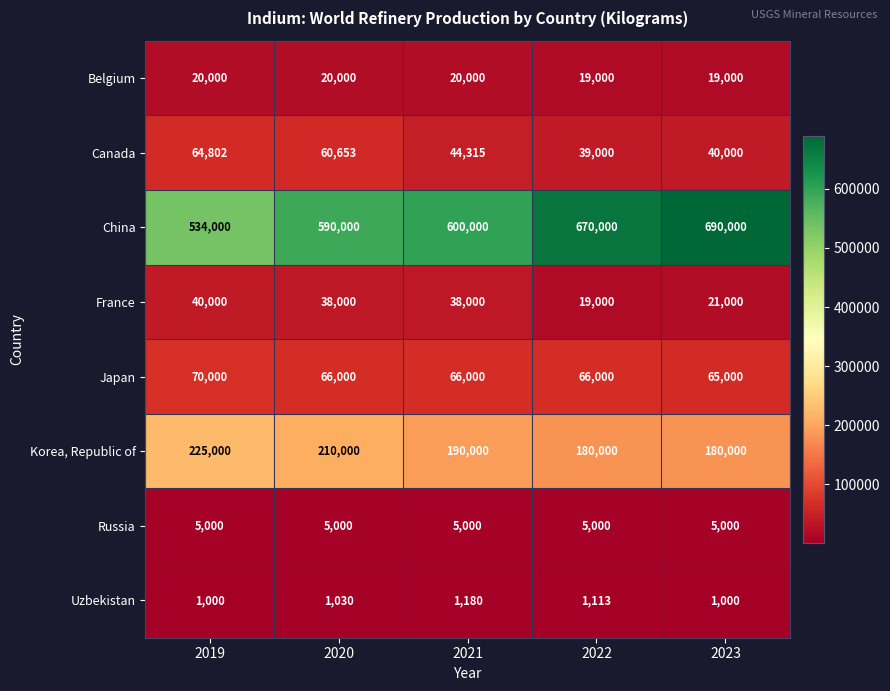

The value of Uzbekistan at 2020 is 1512. True or false?

False